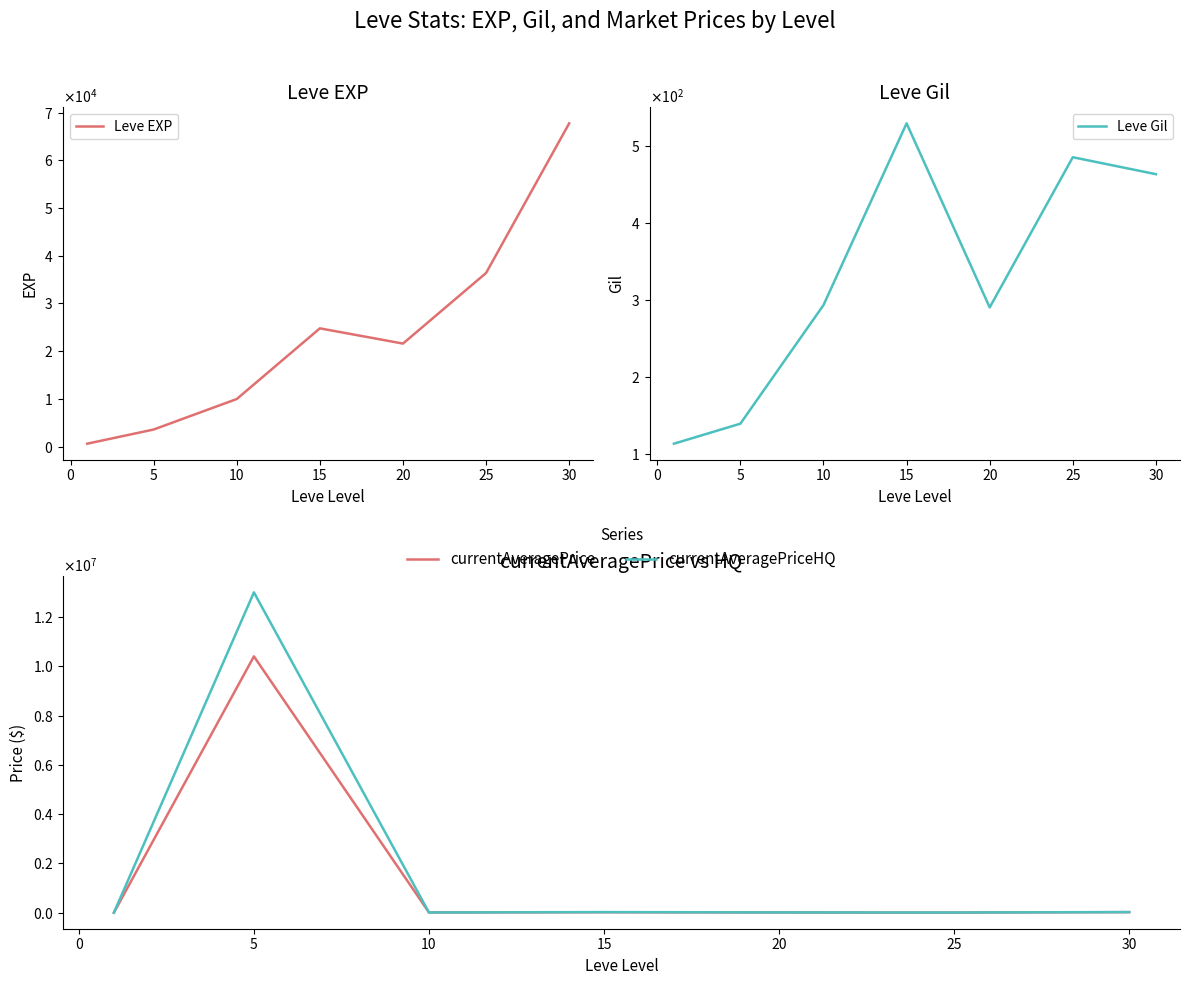

Reading left to right, extract all data points from this chart.

Leve EXP: 630.0	3600.0	9990.0	24790.0	21600.0	36390.0	67730.0
Leve Gil: 113.0	139.0	293.0	529.0	290.0	485.0	463.0
currentAveragePrice: 196.2	10402200.0	9108.0	18341.8	7826.8	4982.5	23249.9
currentAveragePriceHQ: 116.2	13000000.0	9450.0	24966.7	12000.0	8331.7	24999.0